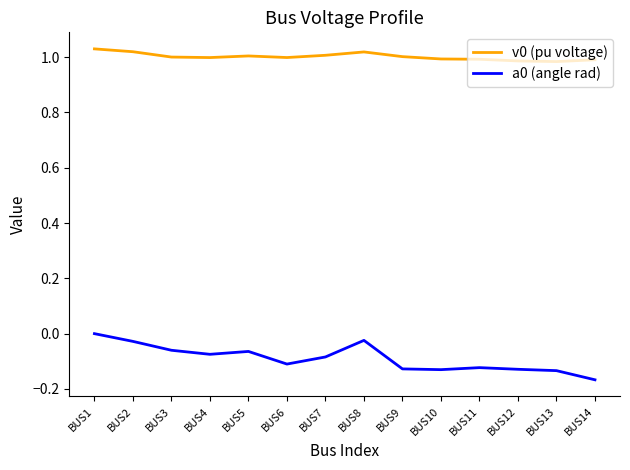

Does the chart display data point markers on the line(s)?

No